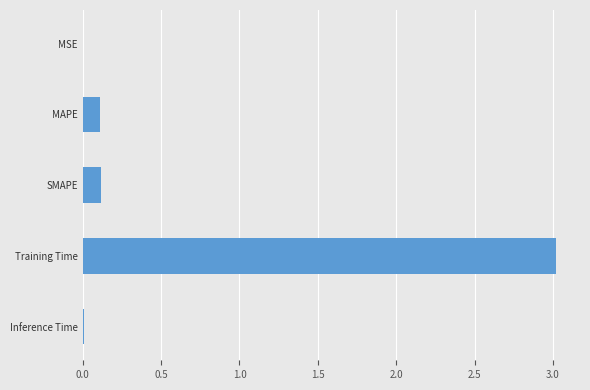

What is the change in value from MAPE to Training Time?

+2.9